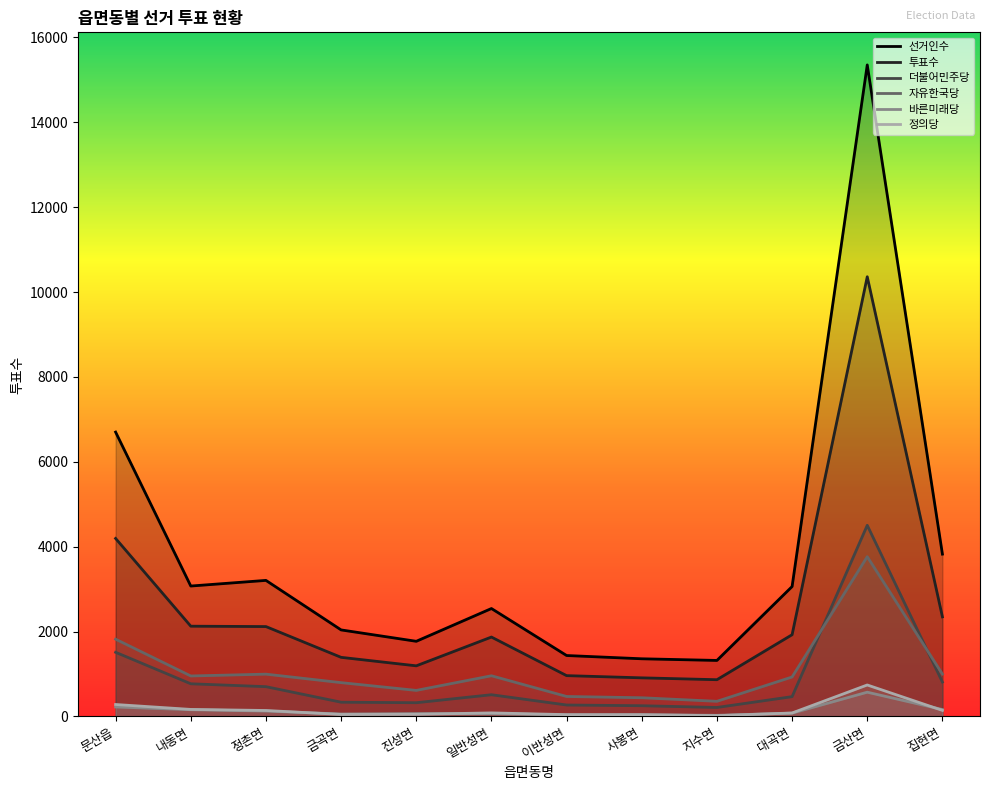

What is the label of the 3rd point from the right?

대곡면